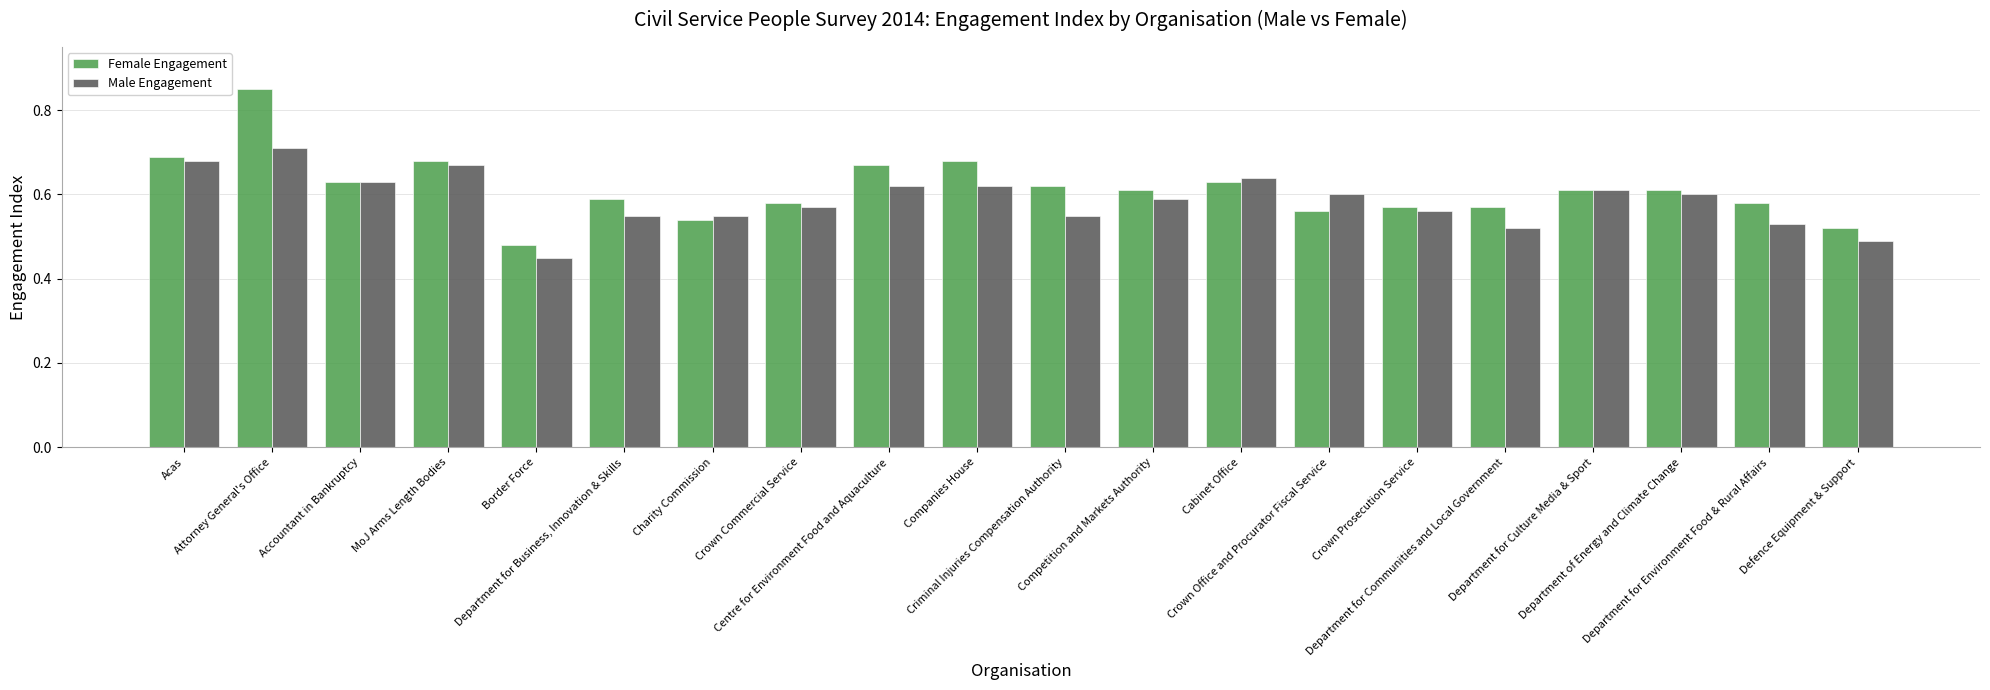

Which series has the widest spread of values?

Female Engagement